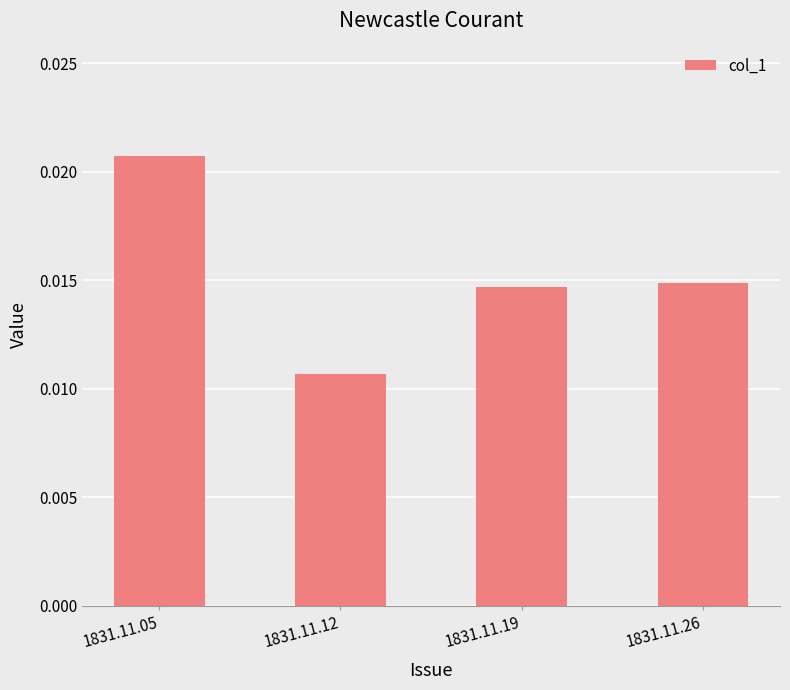

Where is the data nearest to the value 0?

1831.11.12